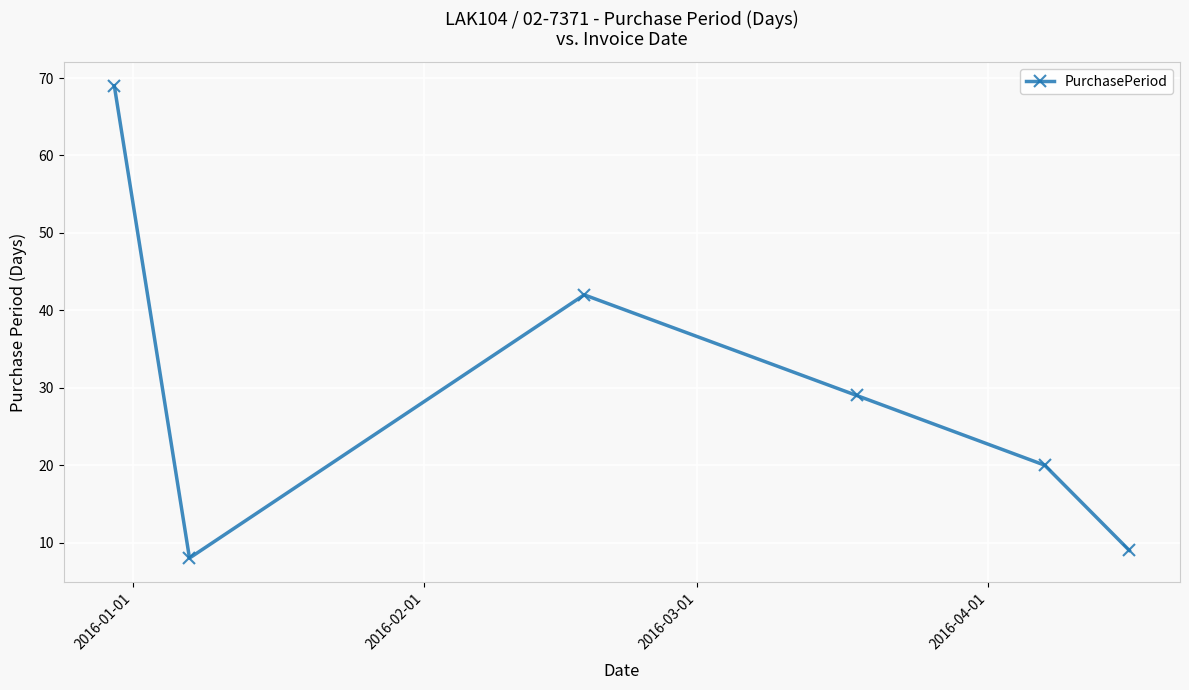

Does the chart have visible grid lines?

Yes